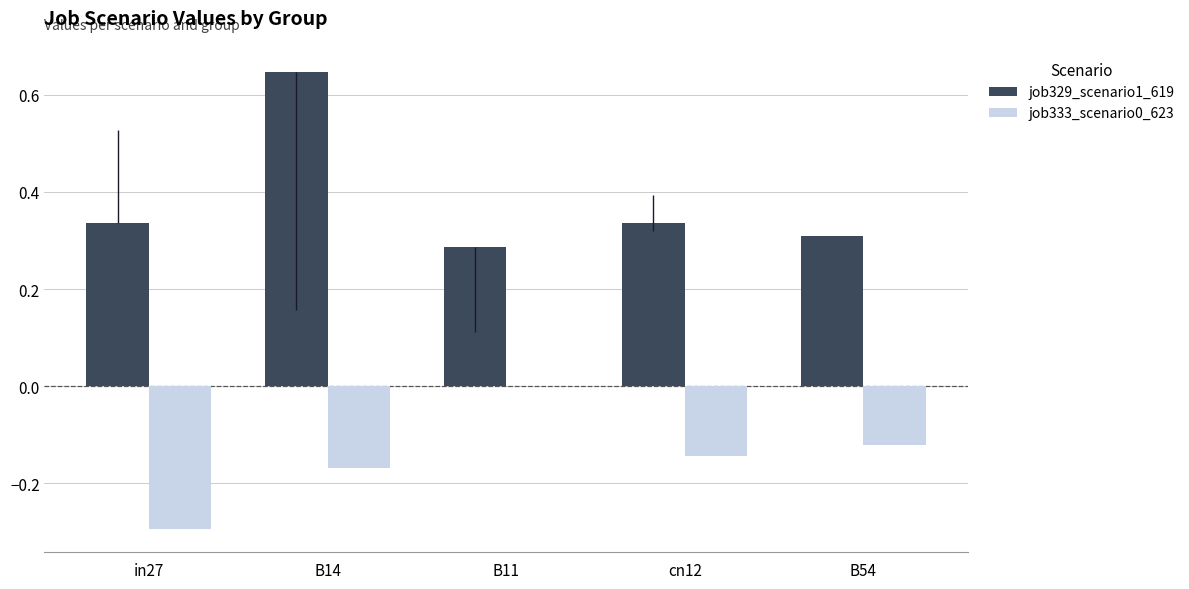

What are all the series names shown in the legend?

job329_scenario1_619, job333_scenario0_623